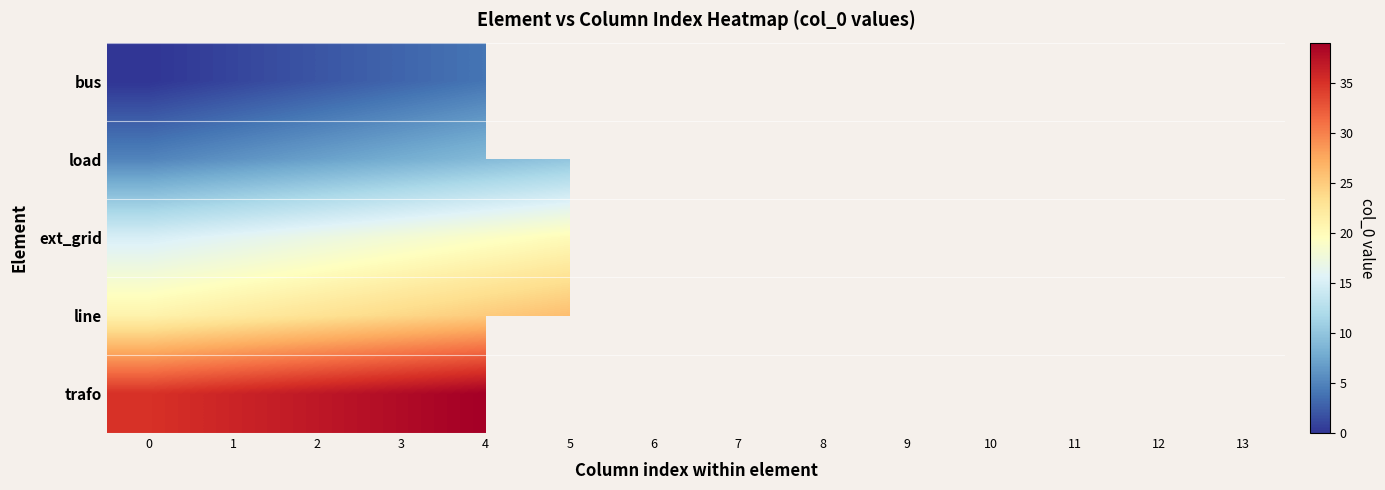

The value of load at 2 is 7.0. True or false?

True